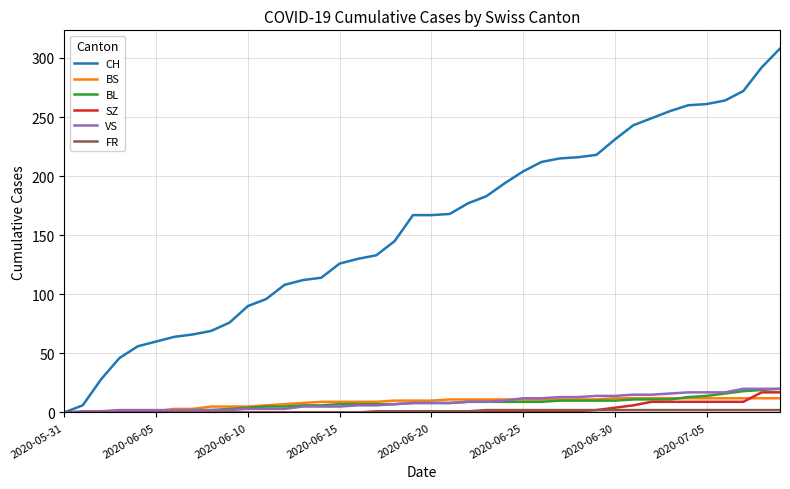

Which series has the largest range (max minus min)?

CH